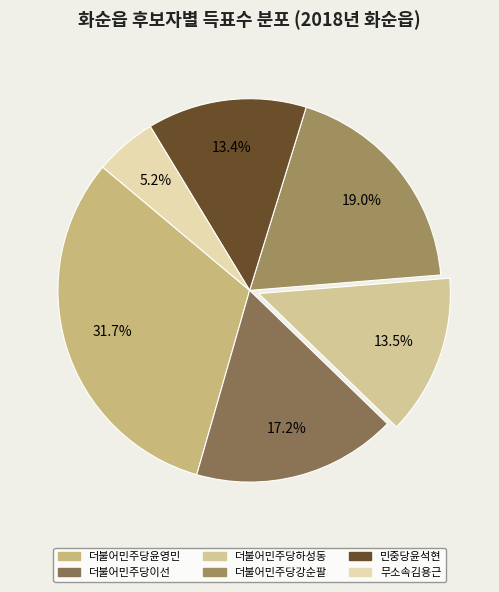

Which has a higher value, 무소속김용근 or 더불어민주당강순팔?

더불어민주당강순팔